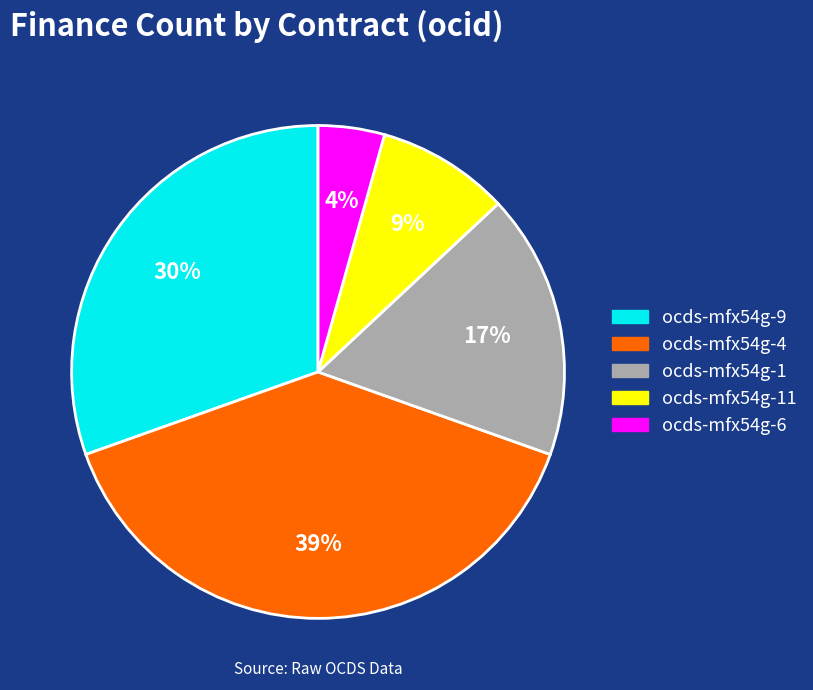

To the nearest percent, what is the difference between the largest and smallest slice percentages?

35%